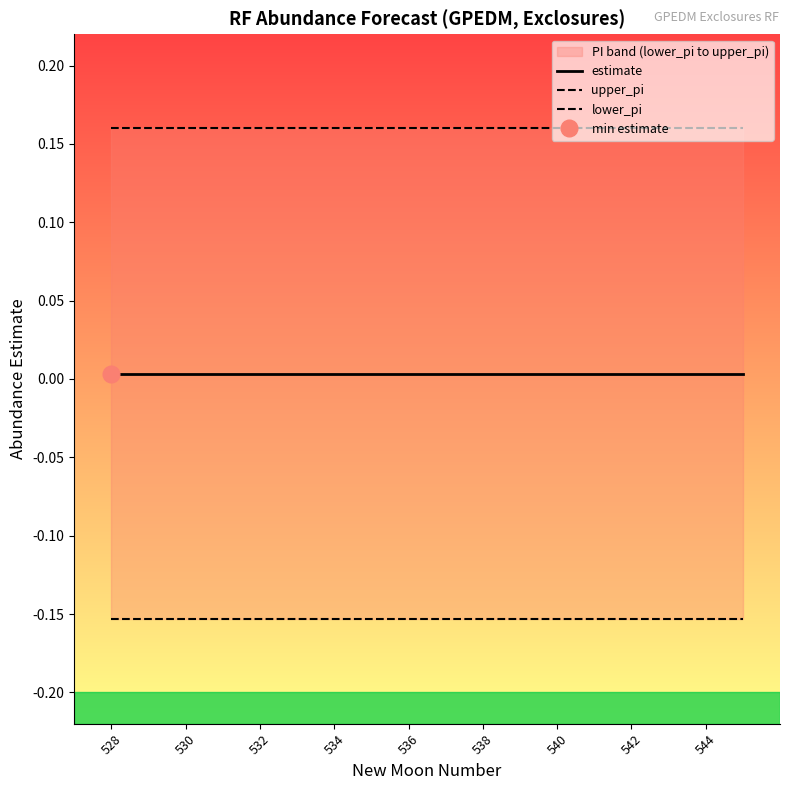

True or false: upper_pi and lower_pi intersect in this chart.

False